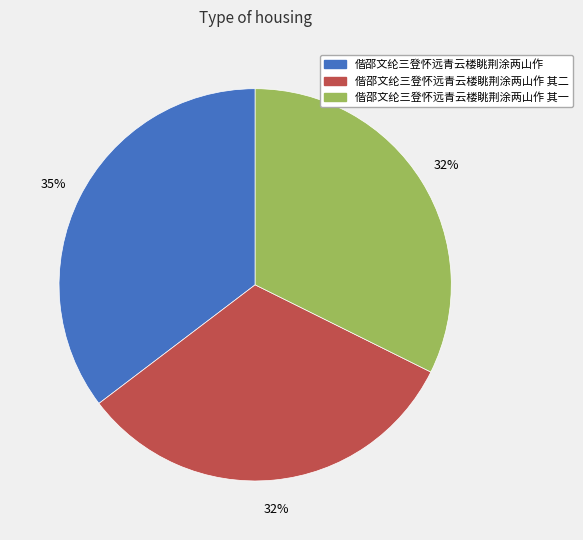

To the nearest percent, what is the combined percentage of 偕邵文纶三登怀远青云楼眺荆涂两山作 and 偕邵文纶三登怀远青云楼眺荆涂两山作 其二?

68%